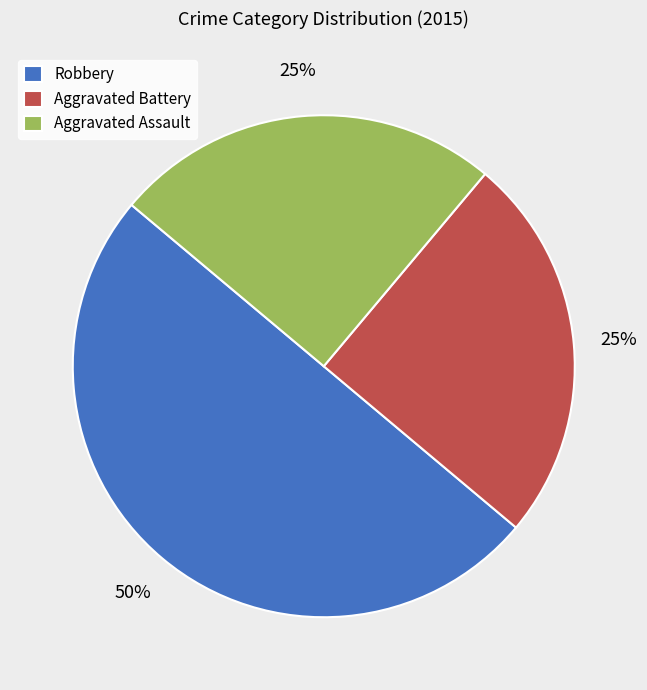

Combined, do Aggravated Battery and Robbery account for over 50%?

Yes